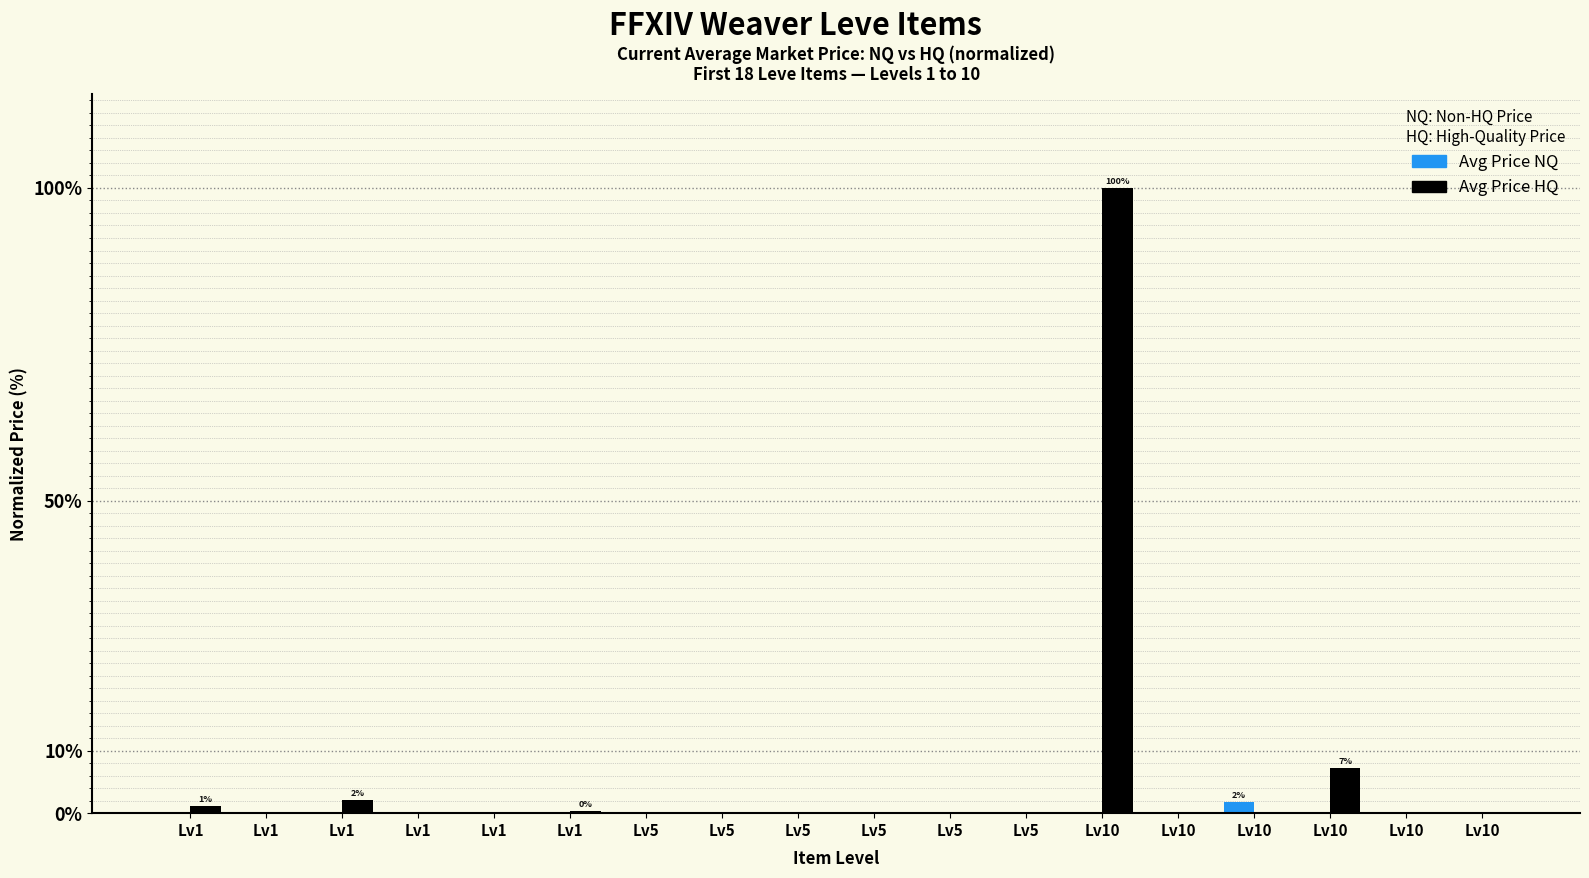

Count the Avg Price NQ values in the range 0 to 1.

17